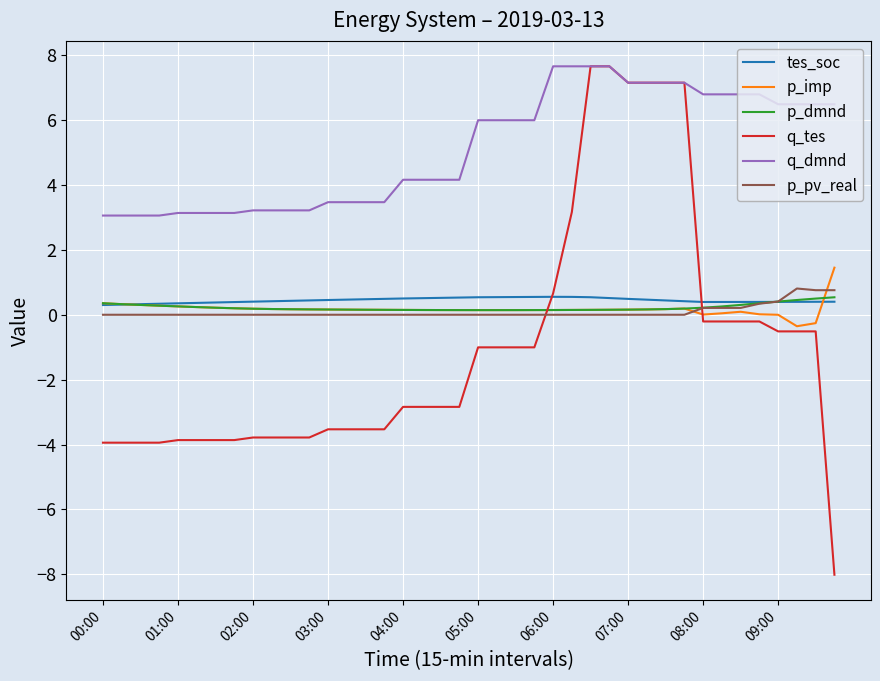

True or false: q_tes has more than 2 points higher than both neighbors.

True